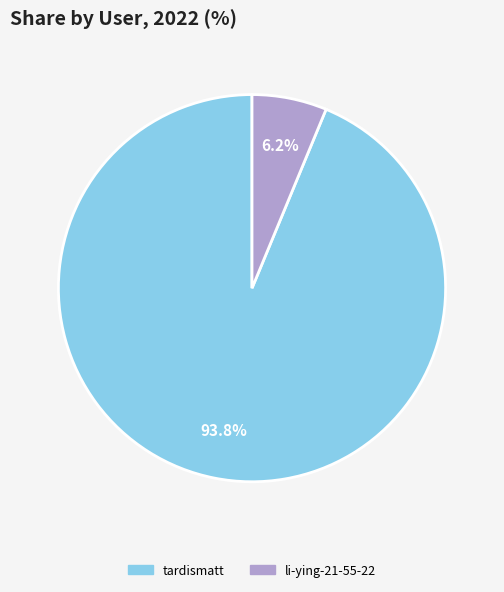

Count the number of slices in the pie.

2